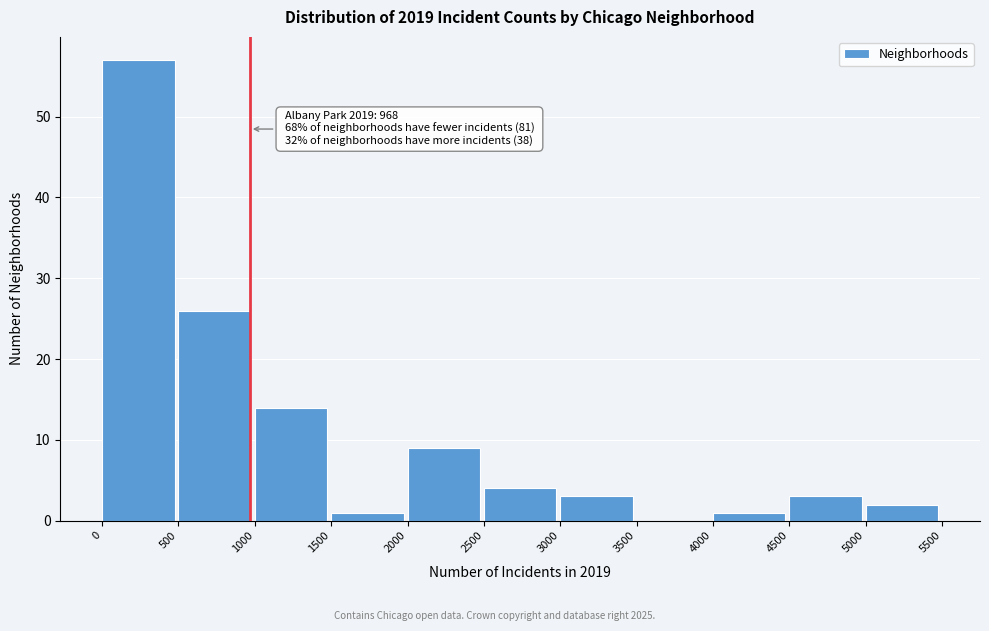

Over which range of the x-axis is the bar tallest?

0 to 500